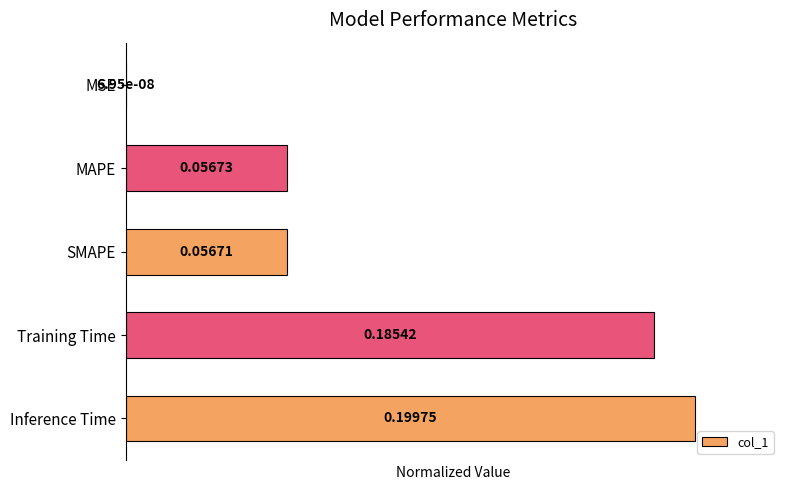

List the labels in order of value, smallest first.

MSE, SMAPE, MAPE, Training Time, Inference Time